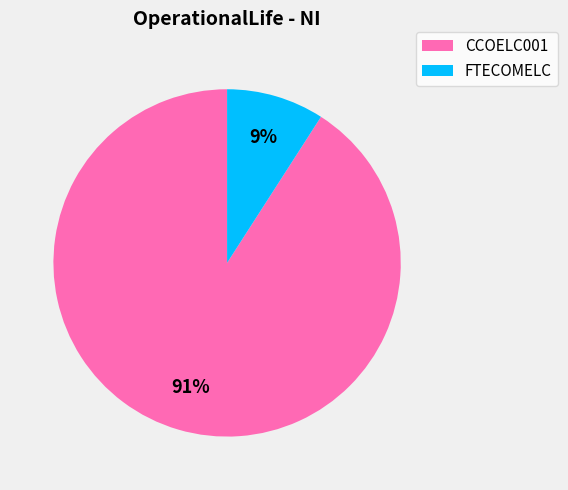

Is the sum of FTECOMELC and CCOELC001 greater than half?

Yes